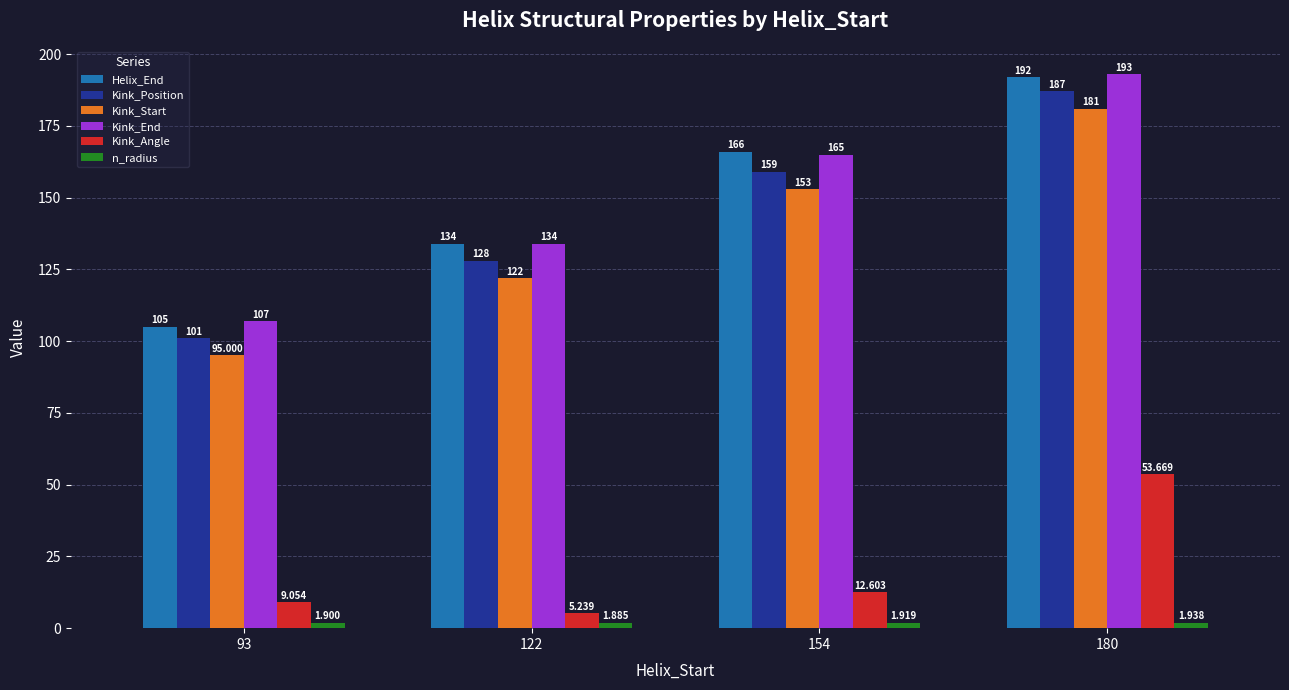

How many bars are there in each group?

6